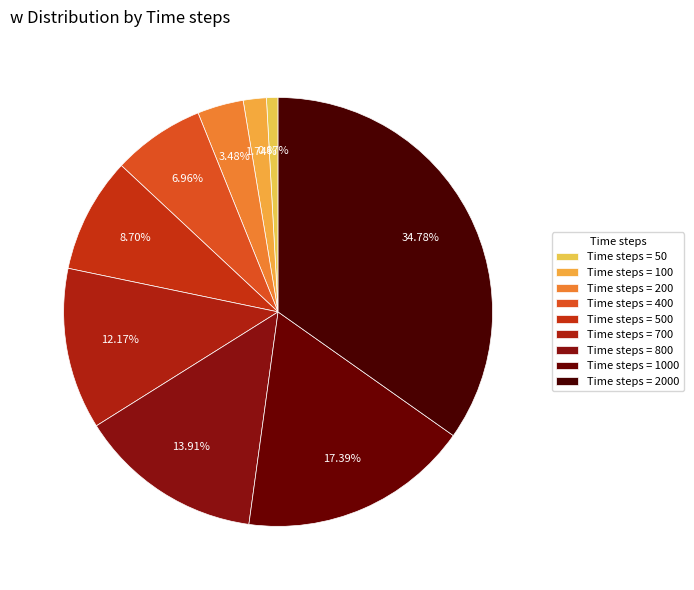

How many segments does this pie chart have?

9